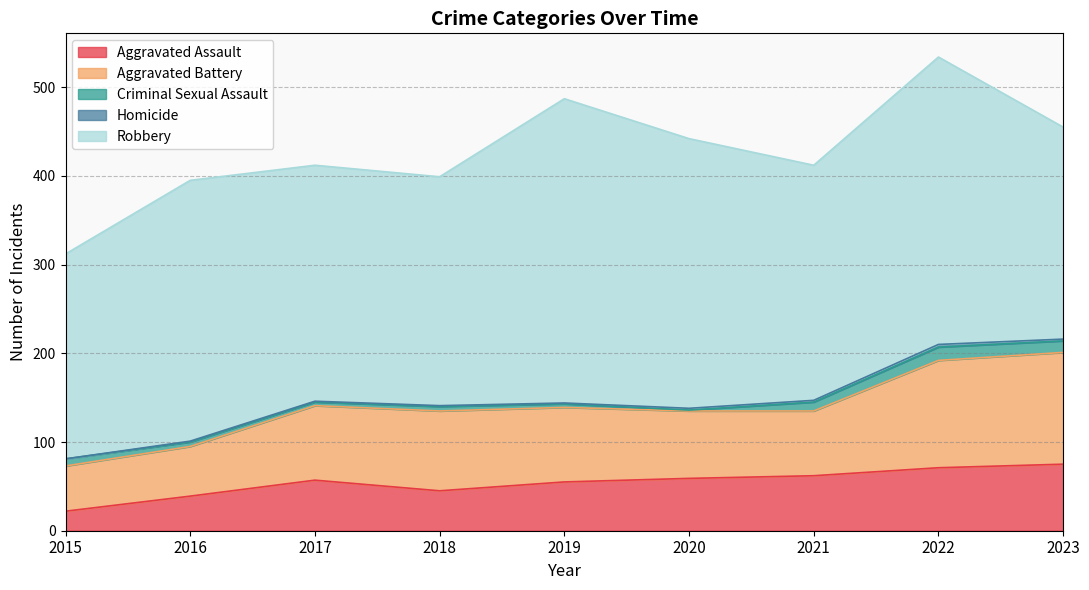

What is the total value across all series at 2019?

487